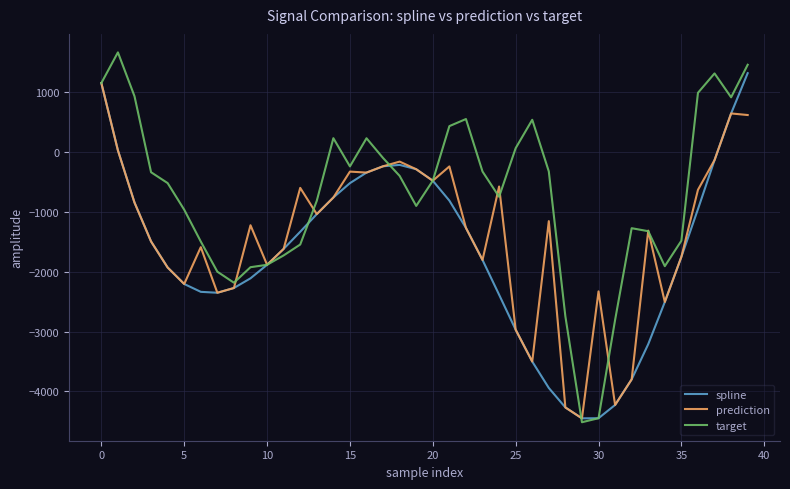

What is the sum of all prediction values?

-56063.8